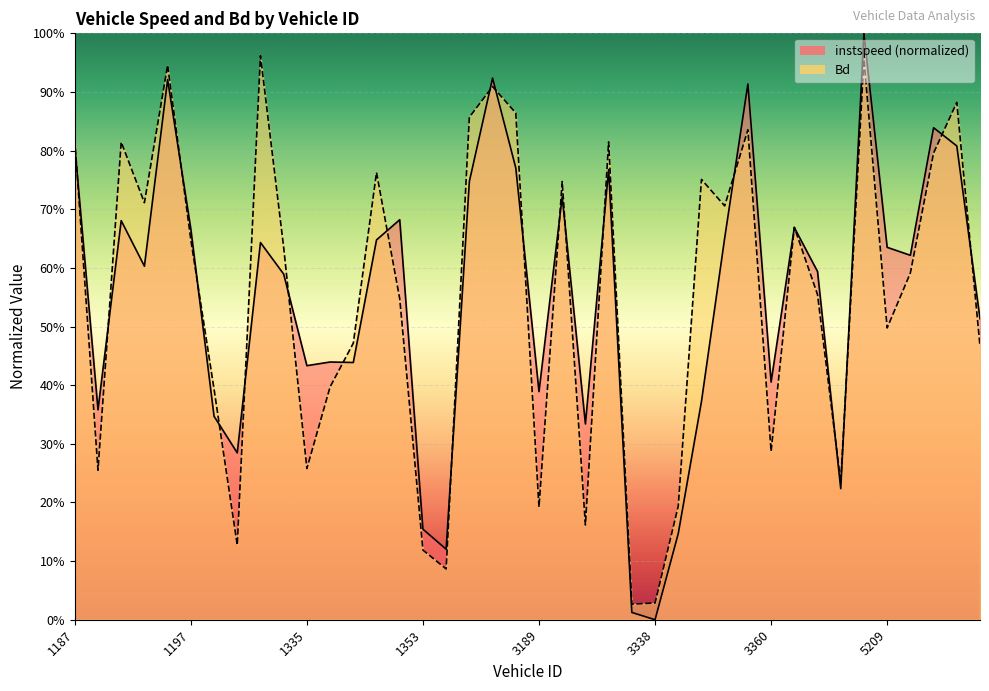

Read the instspeed value at 1363.

0.9